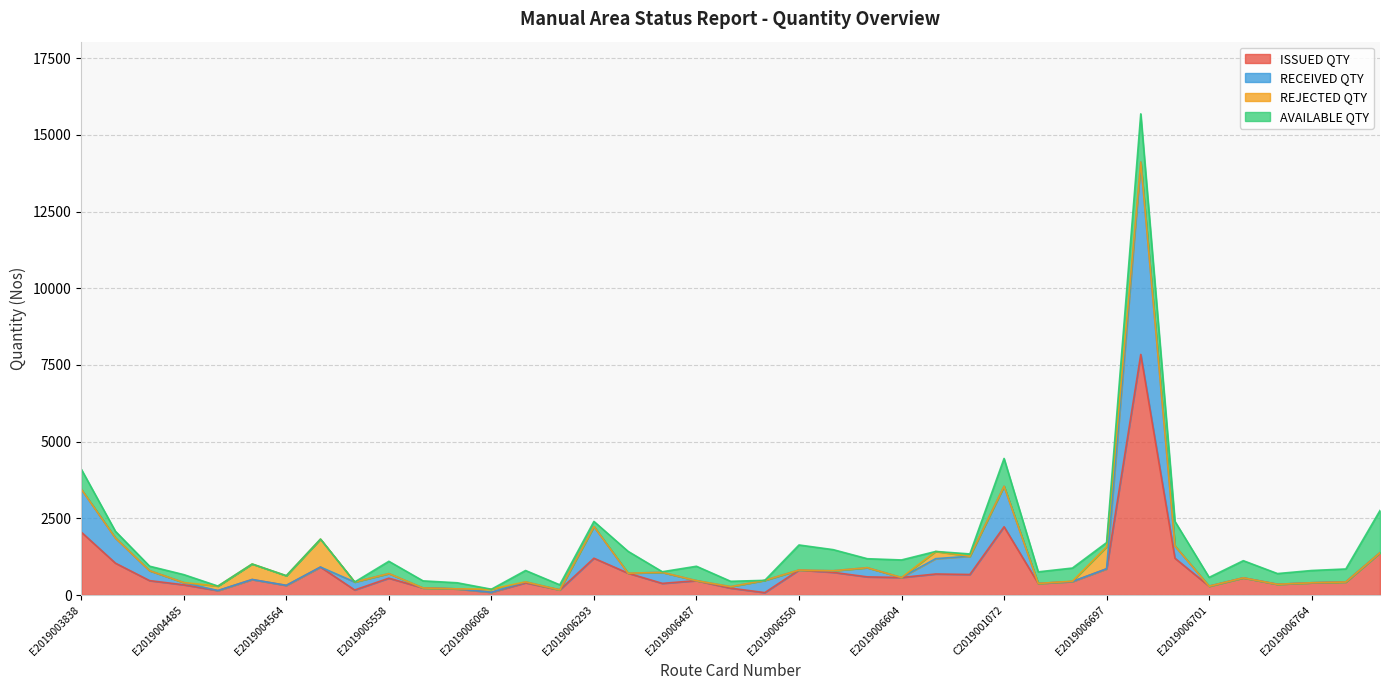

What is the smallest value displayed?

79